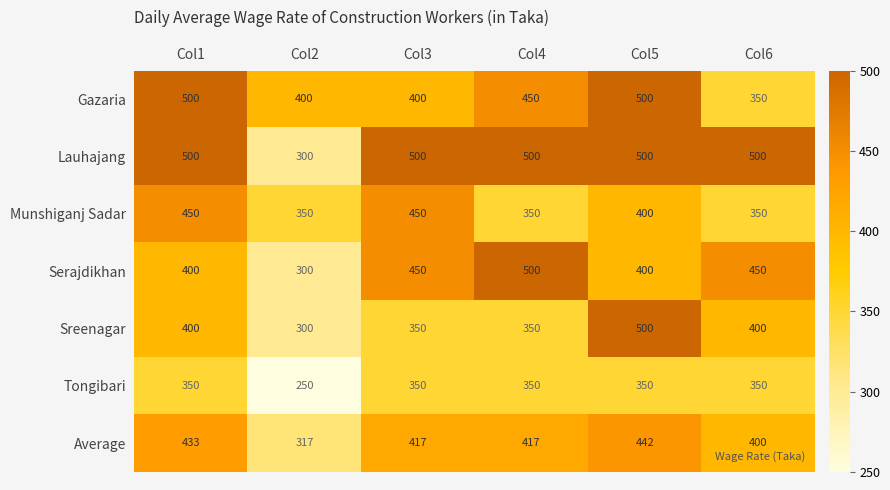

What is the approximate value of Munshiganj Sadar at Col4, to the nearest 5?

350